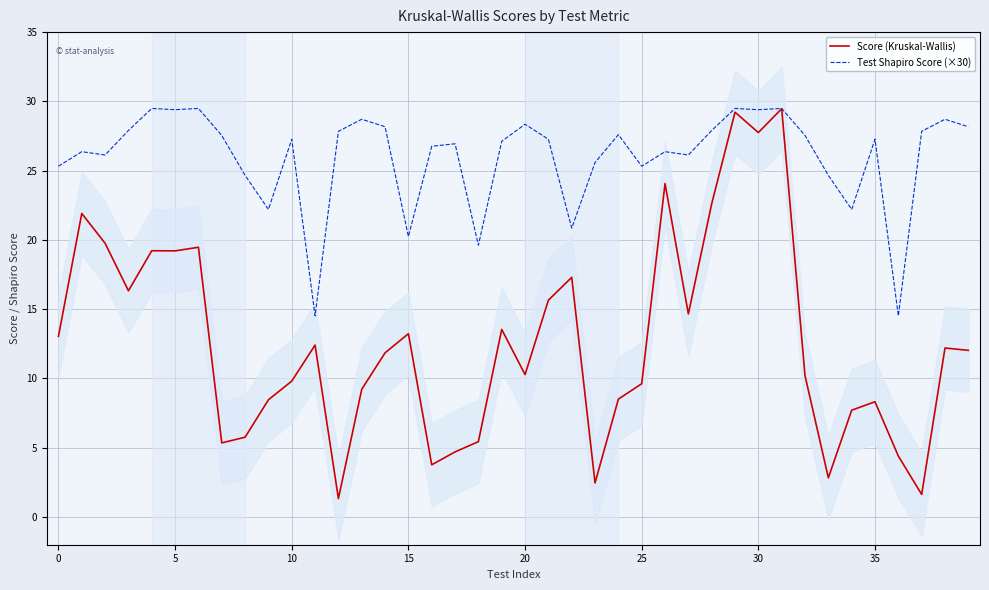

Which series has the largest total across all categories?

Test Shapiro Score (×30)